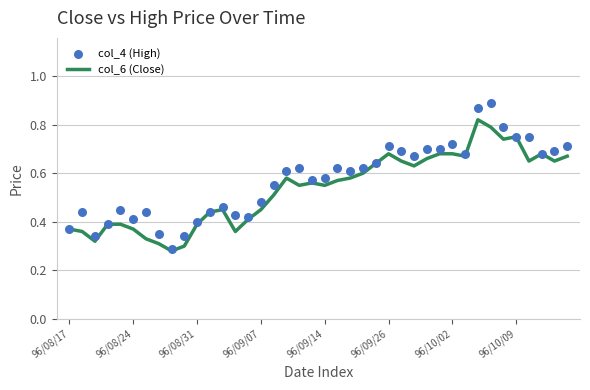

Which series has the largest total across all categories?

col_4 (High)